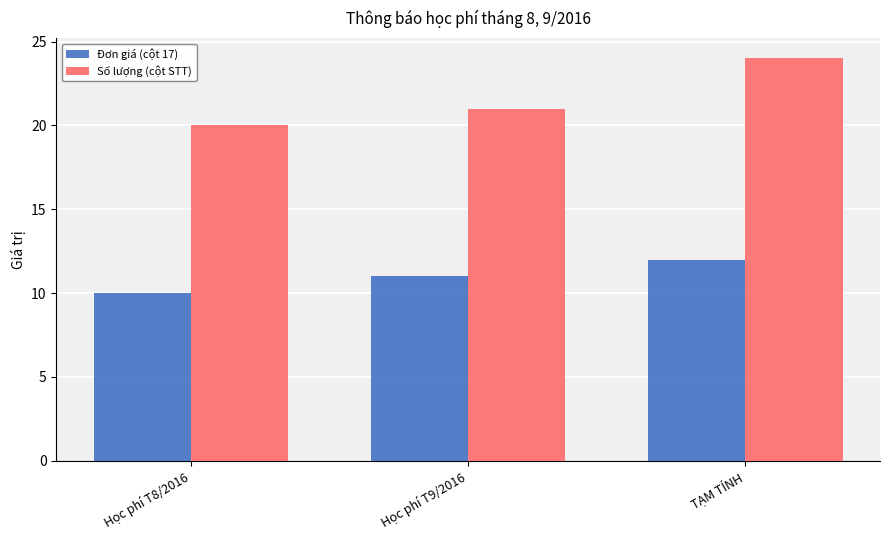

What is the highest value of the Đơn giá (cột 17) series?

12